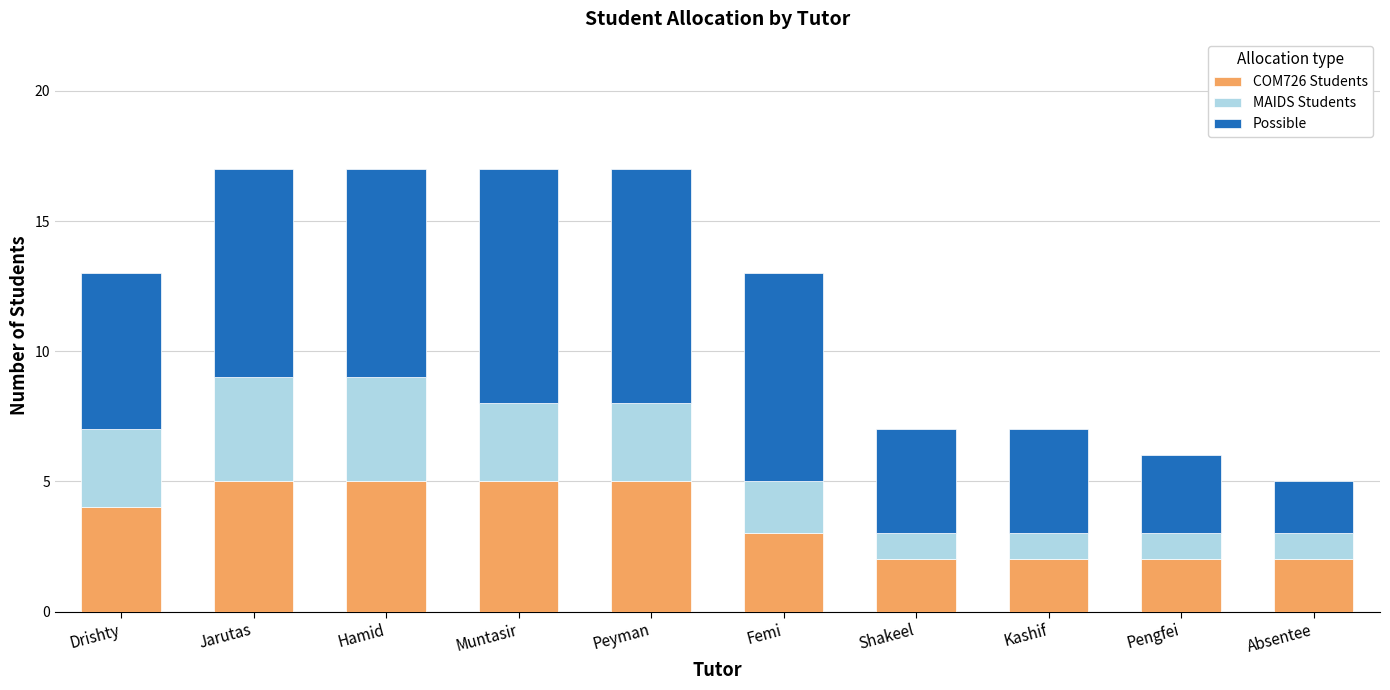

What is the average value of the COM726 Students series?

4